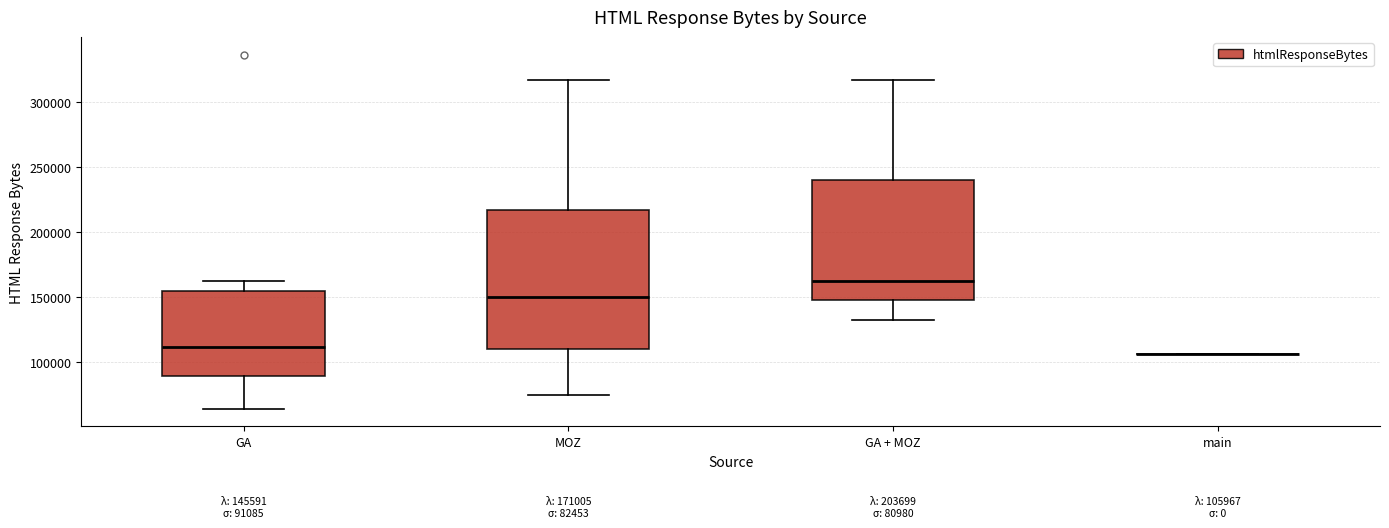

Which box is the tallest, from its lower edge to its upper edge?

MOZ